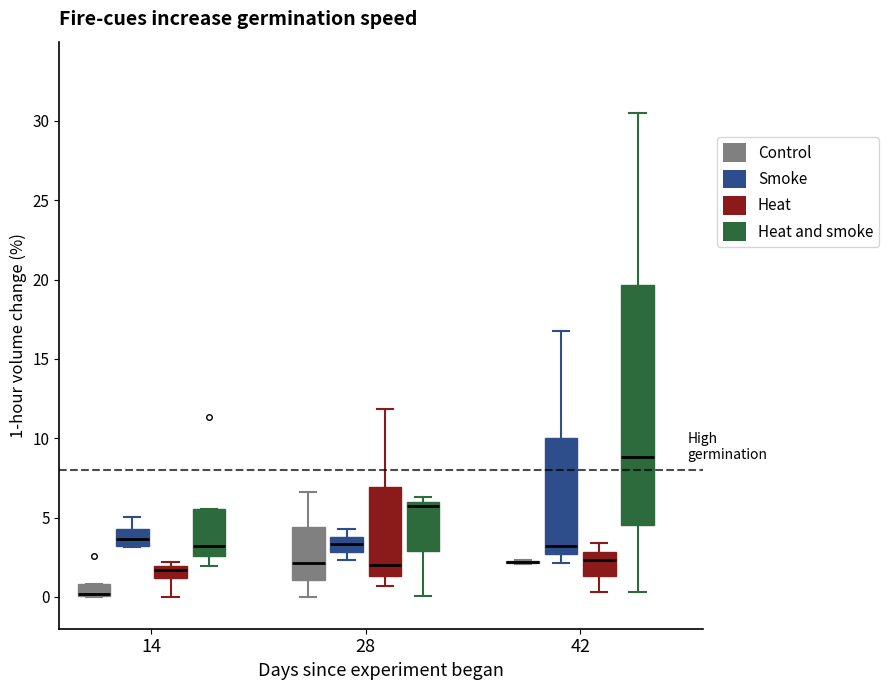

Which box is the tallest, from its lower edge to its upper edge?

42 (Heat and smoke)